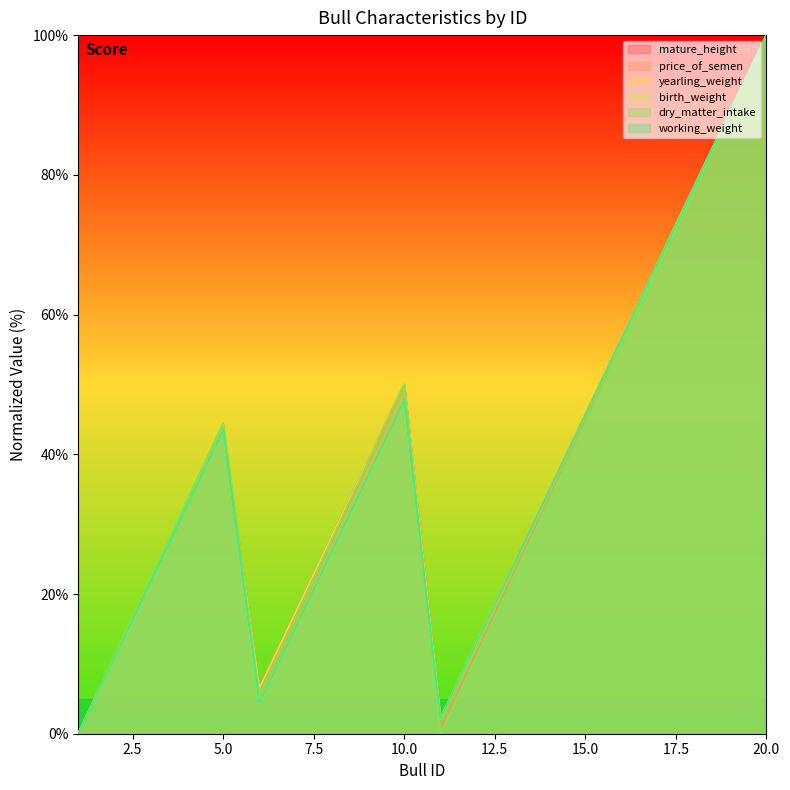

What is the difference between the maximum and second lowest values in the working_weight series?

97.8